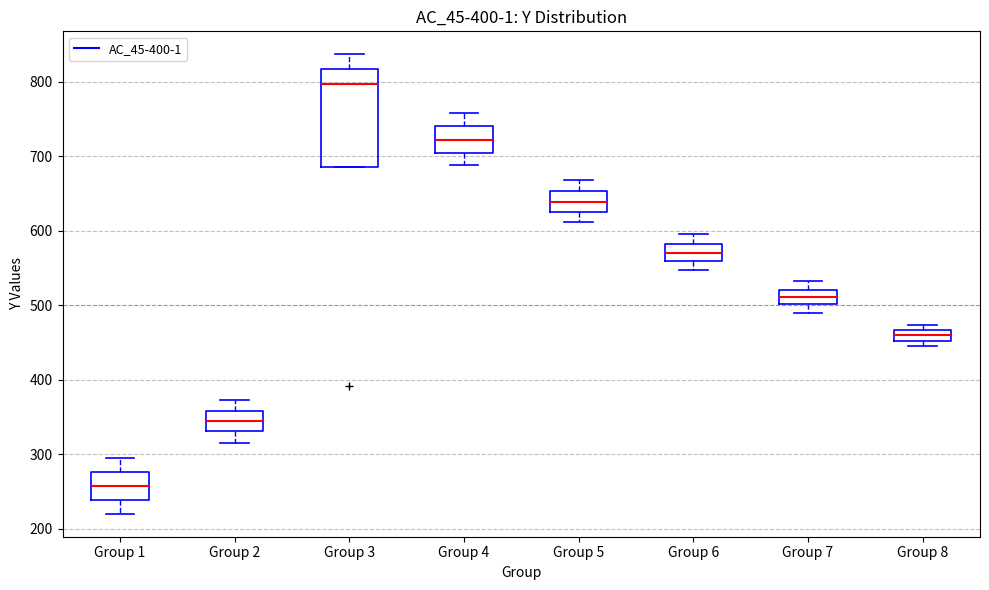

Where does the median line of the box for Group 4 sit on the y-axis? The values are not printed on the chart, so give them approximately, as read against the axis.

720